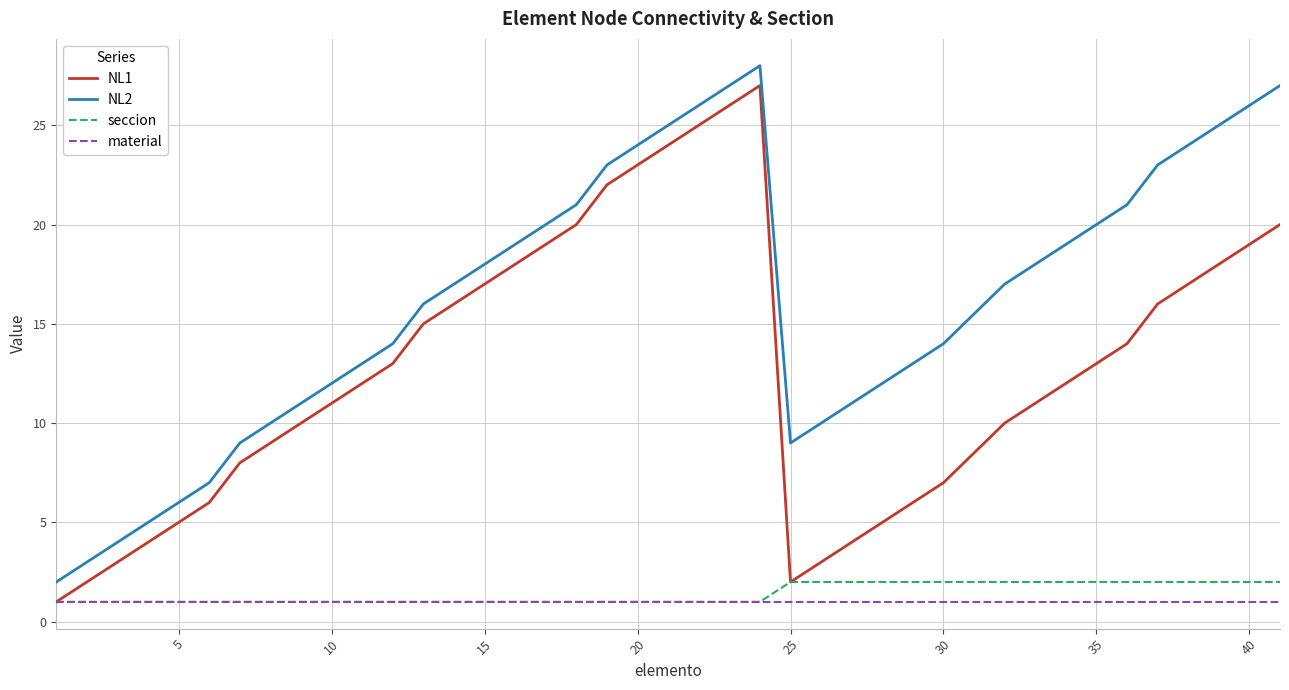

In NL1, how many points are higher than both neighbors (excluding endpoints)?

1